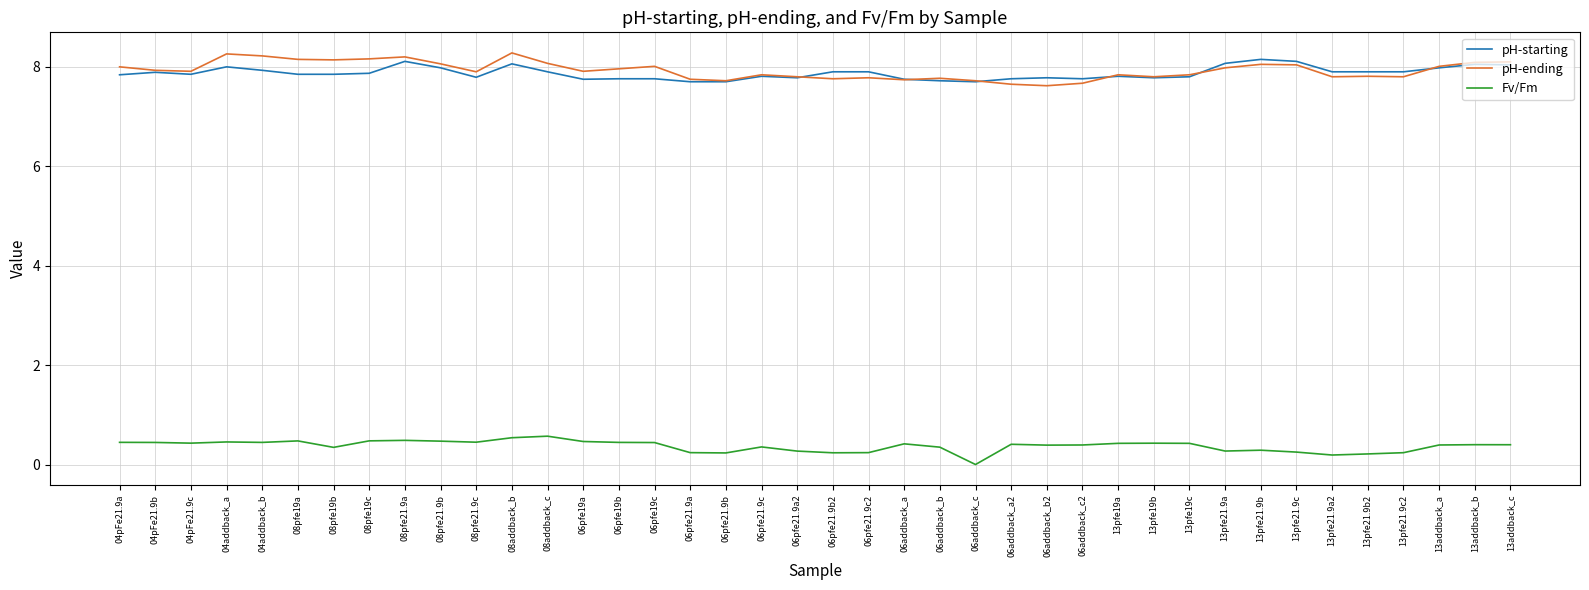

True or false: pH-starting and Fv/Fm intersect in this chart.

False